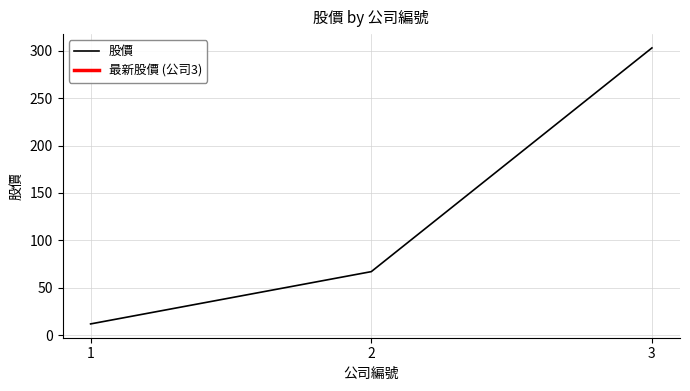

What is the difference between the values at 2 and 3?

236.0